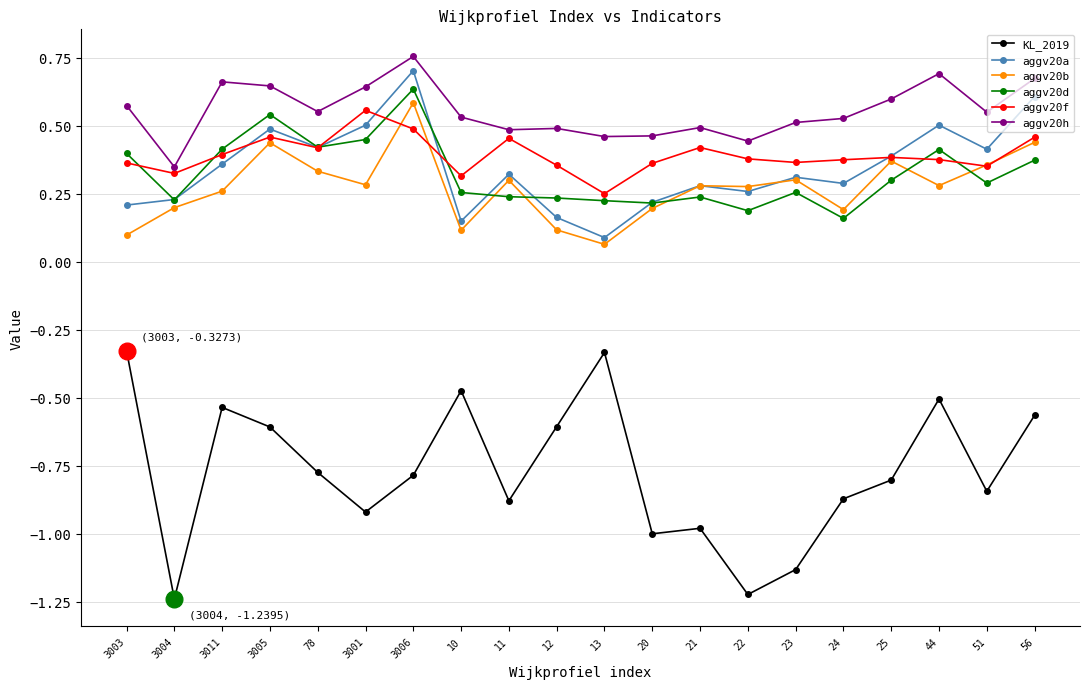

The value of KL_2019 at 12 is -0.6. True or false?

True